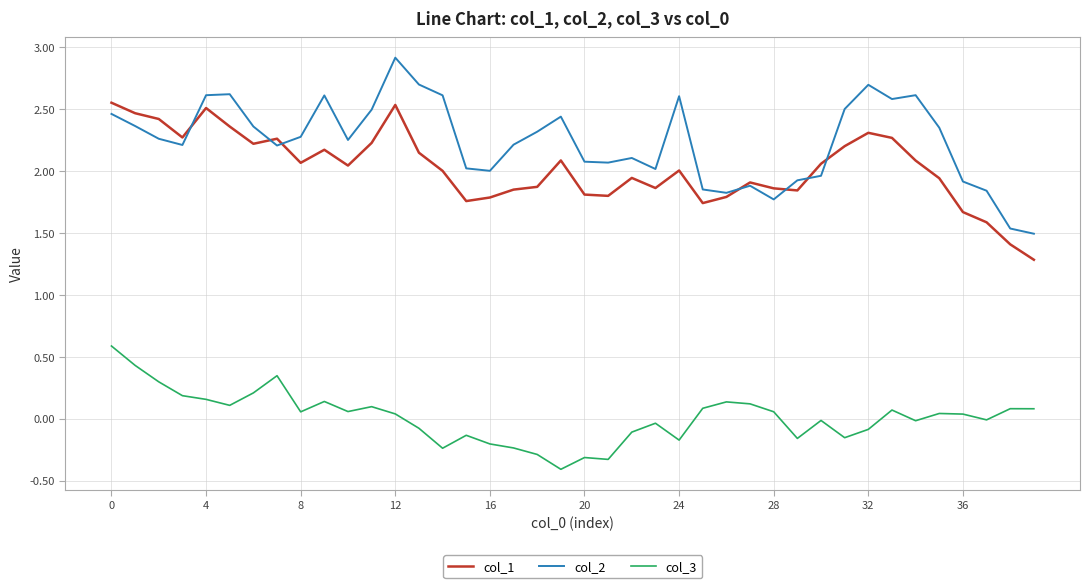

What is the minimum value shown in the chart?

-0.4